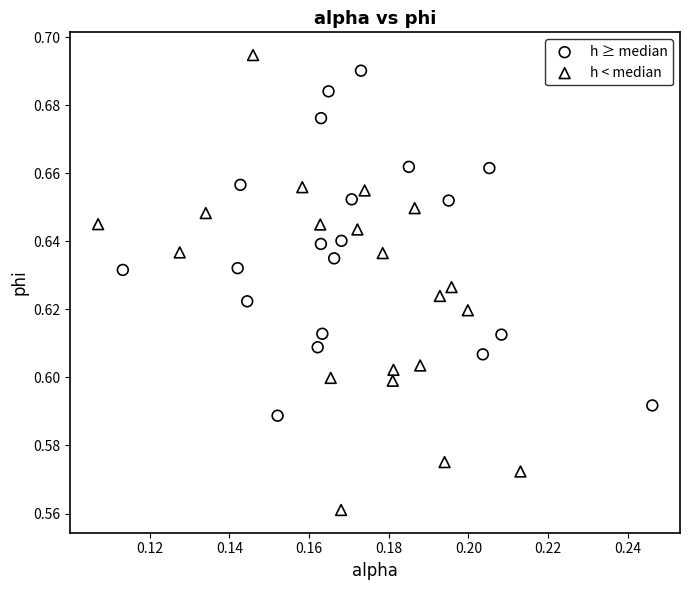

Which series has the widest spread of Y values?

h < median